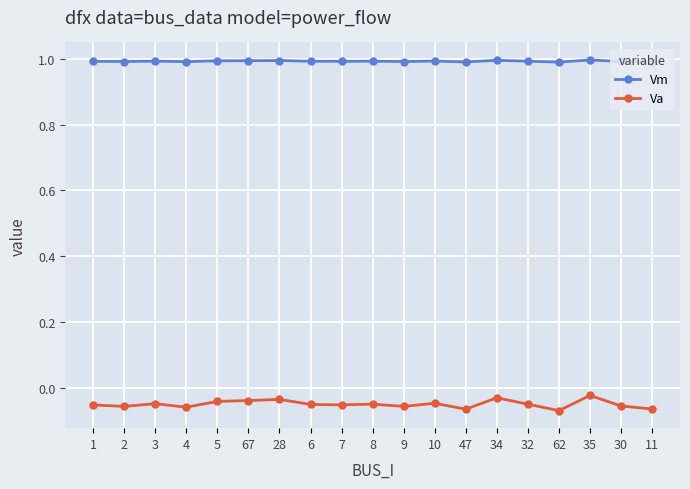

True or false: Vm has more than 0 interior local peaks.

True